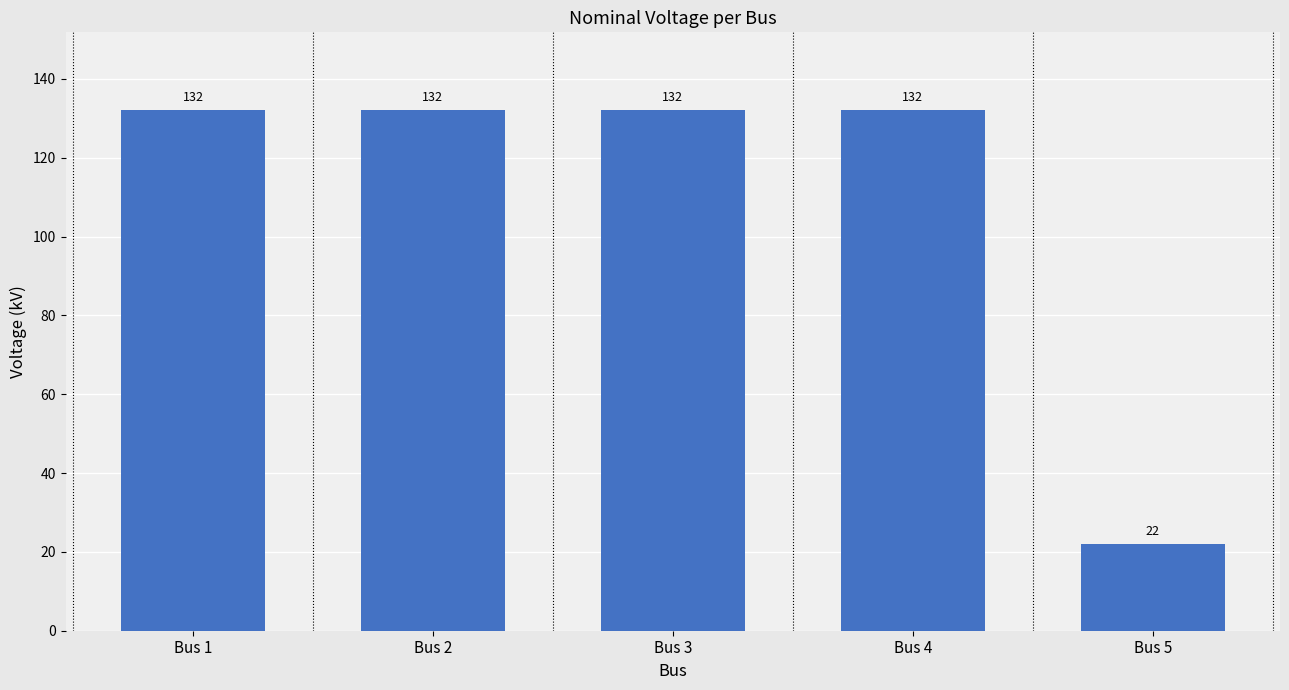

What value does the data have at Bus 4?

132